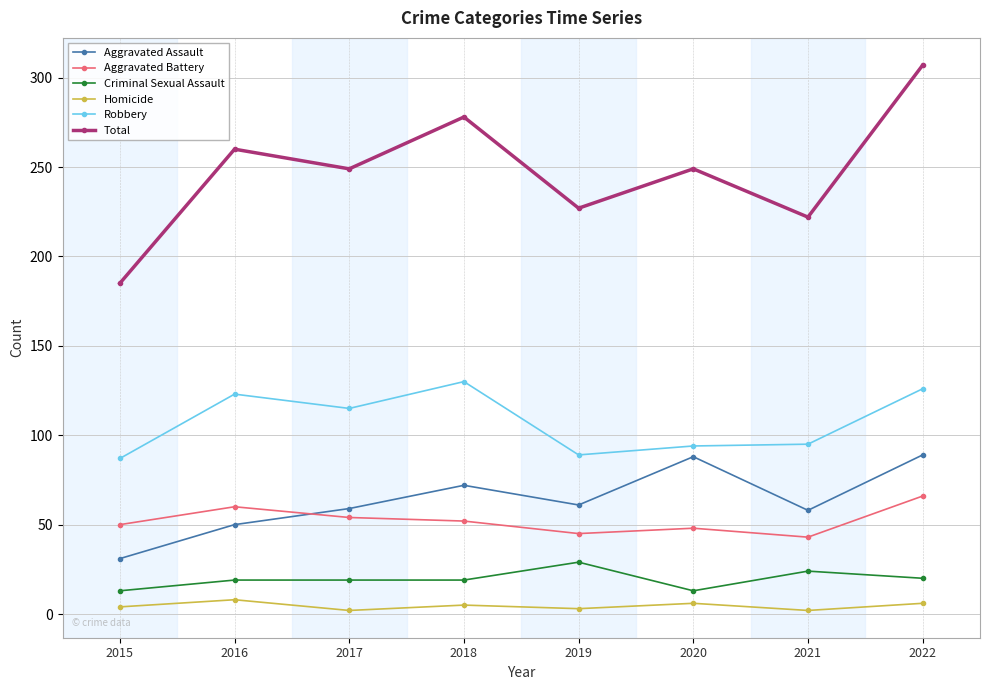

Is it true that Aggravated Assault equals 88 at 2020?

True